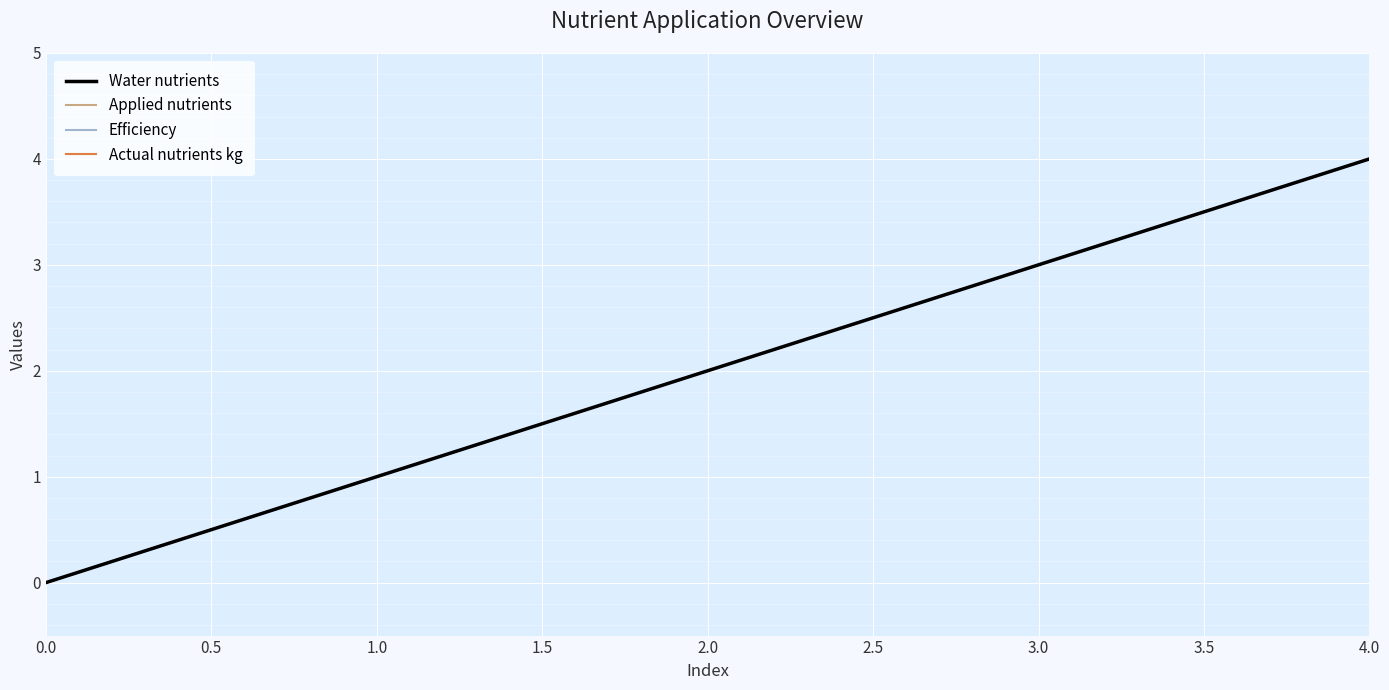

Is this an area chart (filled region under the line)?

No